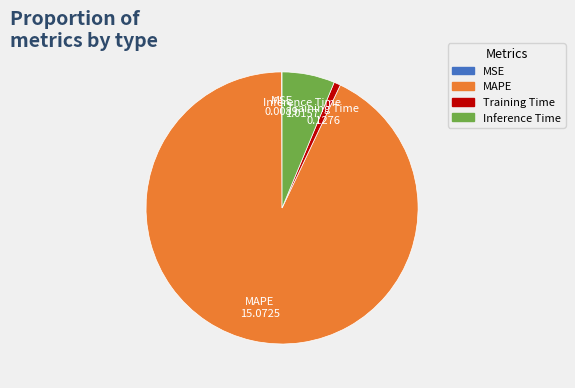

Is there any slice that represents more than half of the pie?

Yes